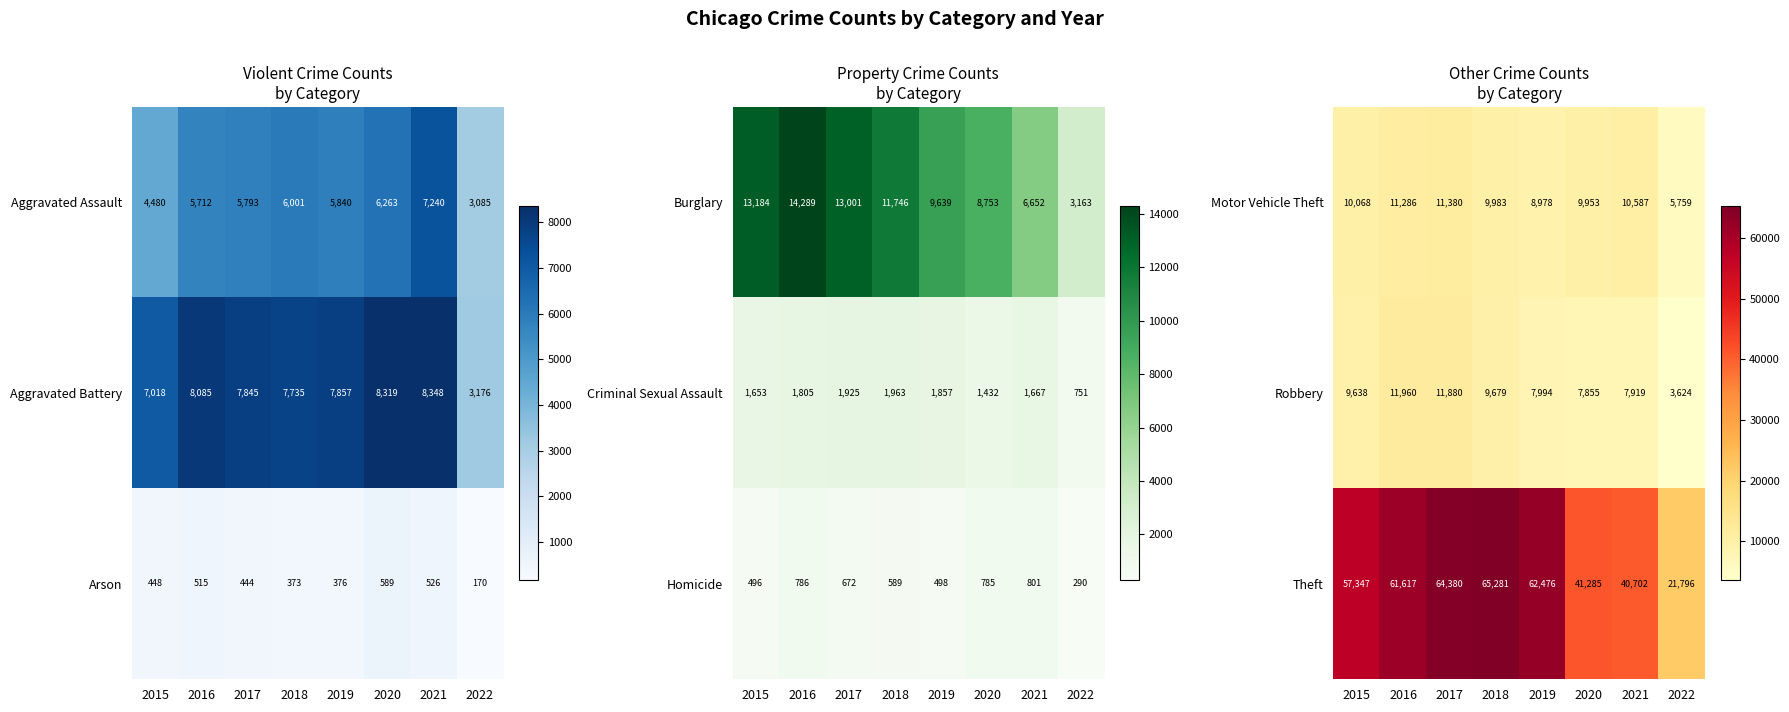

Is it true that Theft equals 61617 at 2016?

True